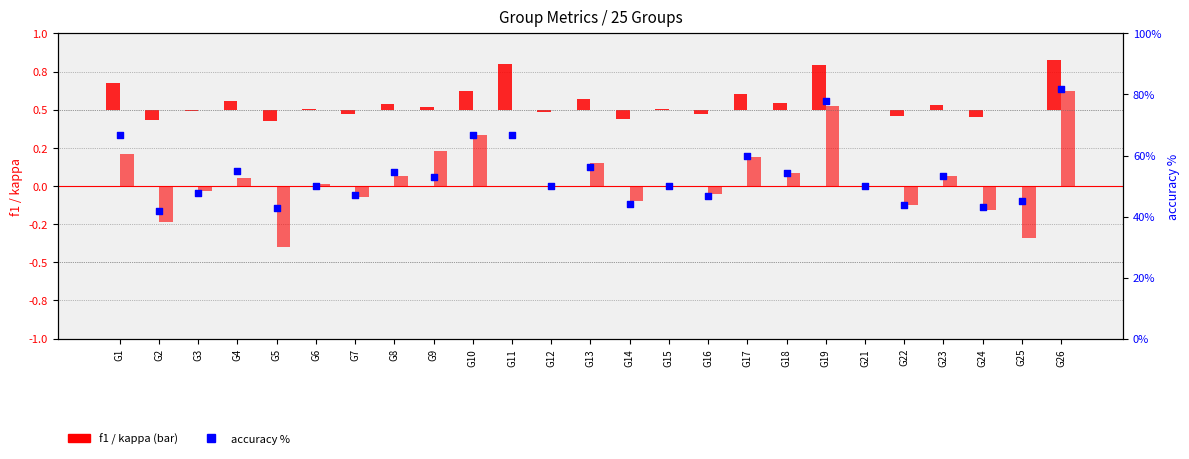

Which series contains the lowest Y value?

kappa